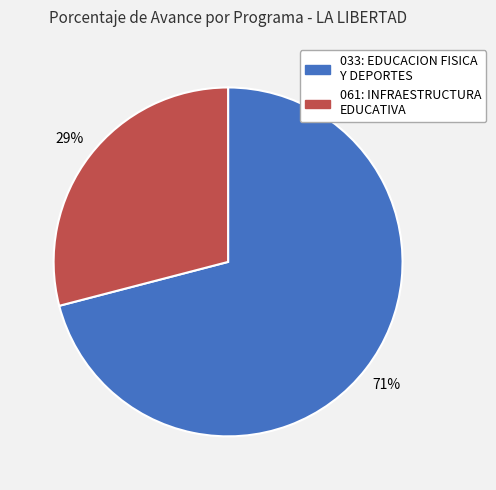

How many segments does this pie chart have?

2